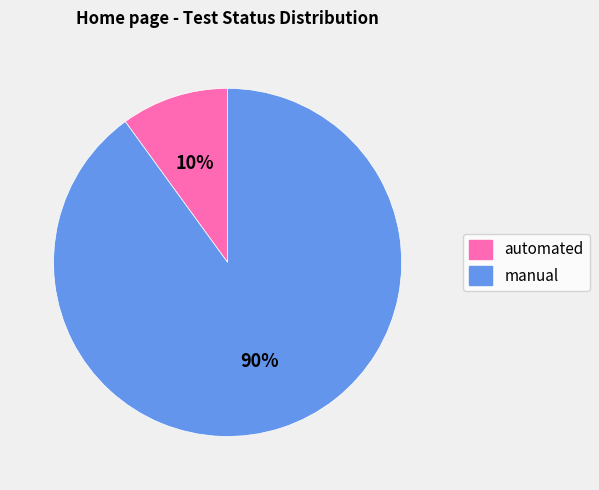

Rank the categories by value from lowest to highest.

automated, manual